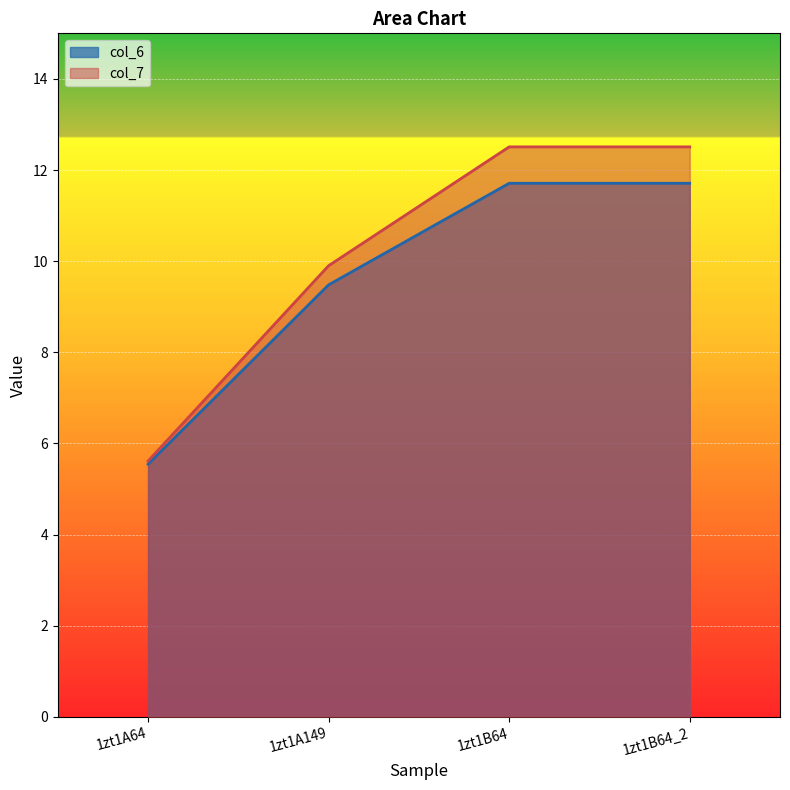

List the series in order of their overall mean, lowest first.

col_6, col_7